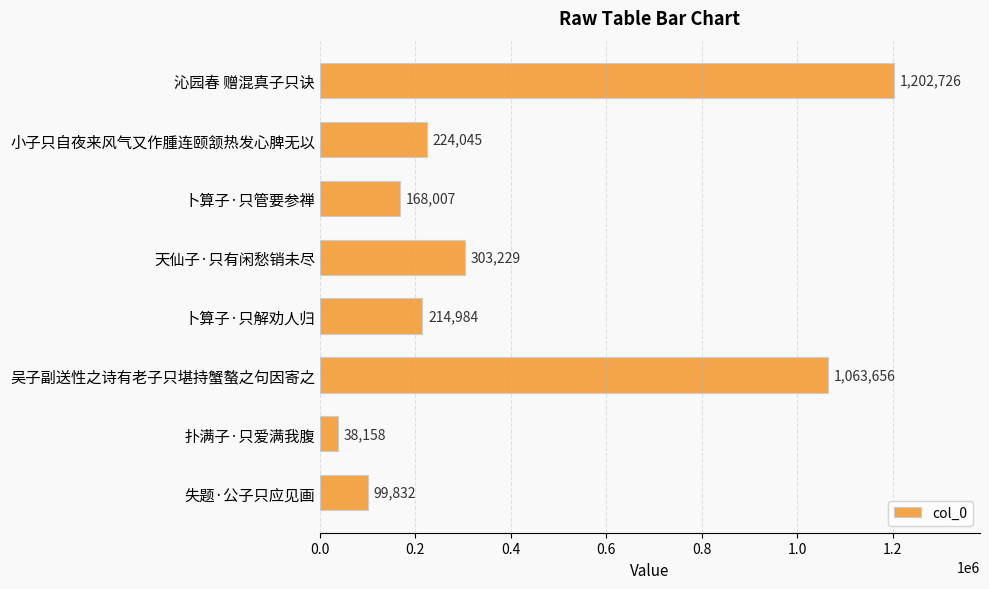

At which category does the chart reach its minimum across all series?

扑满子·只爱满我腹